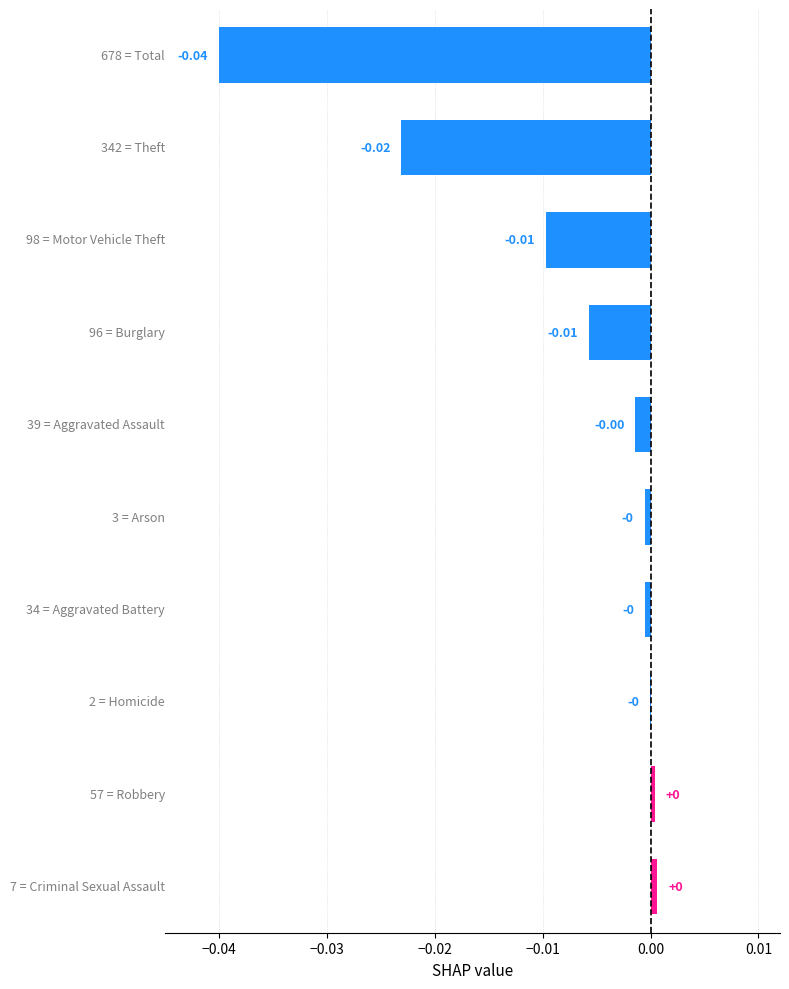

How many values are above zero?

2